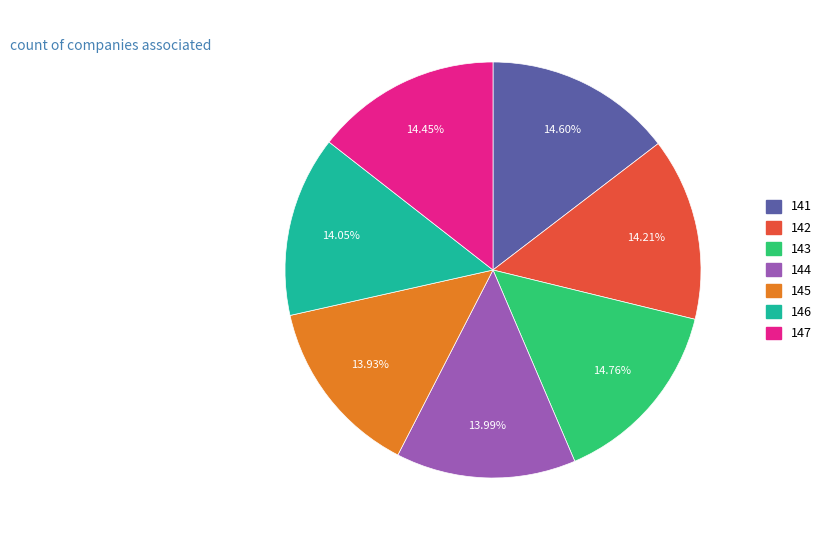

What is the total percentage of 141 and 147?

29.1%